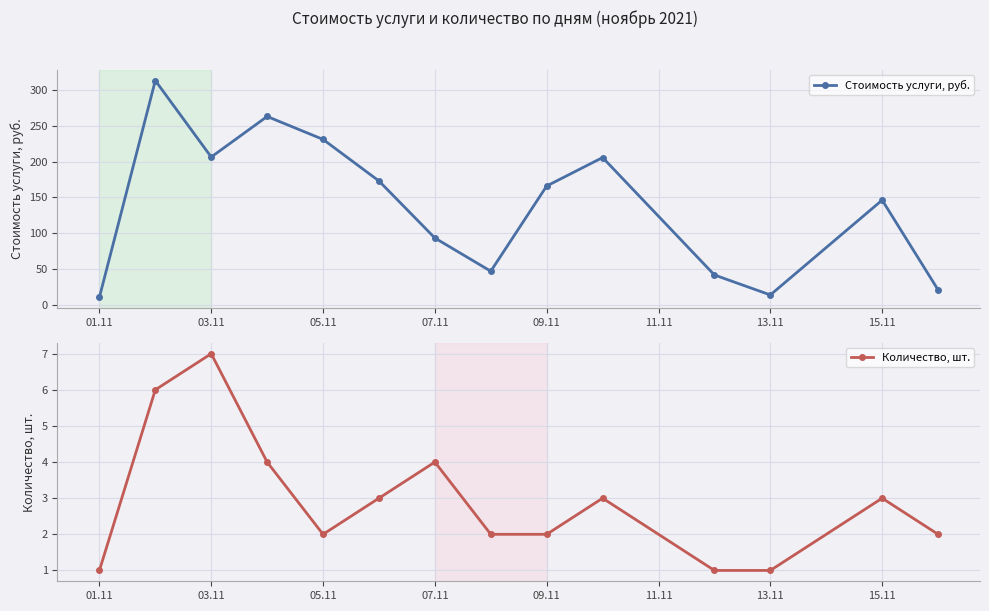

The Количество, шт. series shows 2 at 09.11. True or false?

True